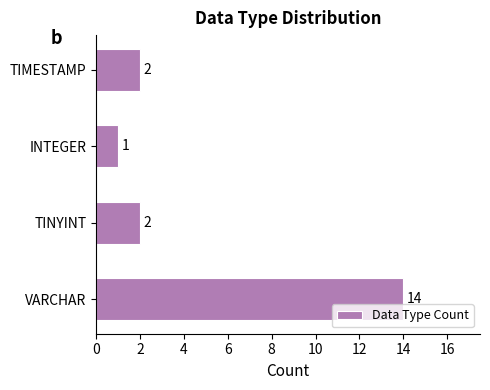

Which category has the lowest value across all series?

INTEGER